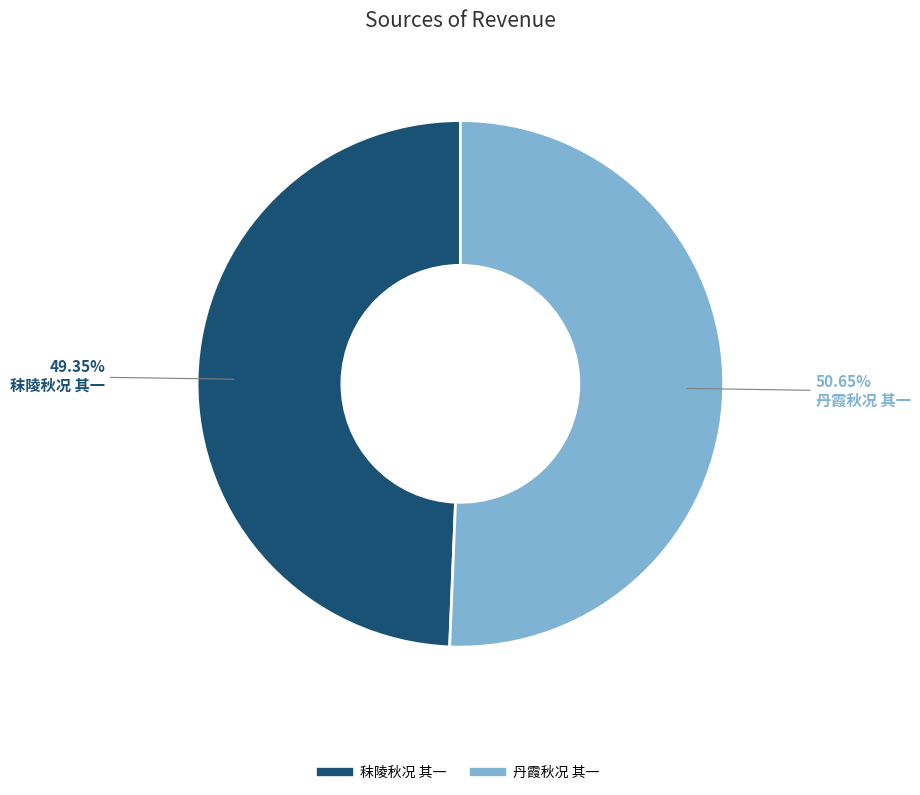

What portion of the pie excludes 丹霞秋况 其一?

49.4%